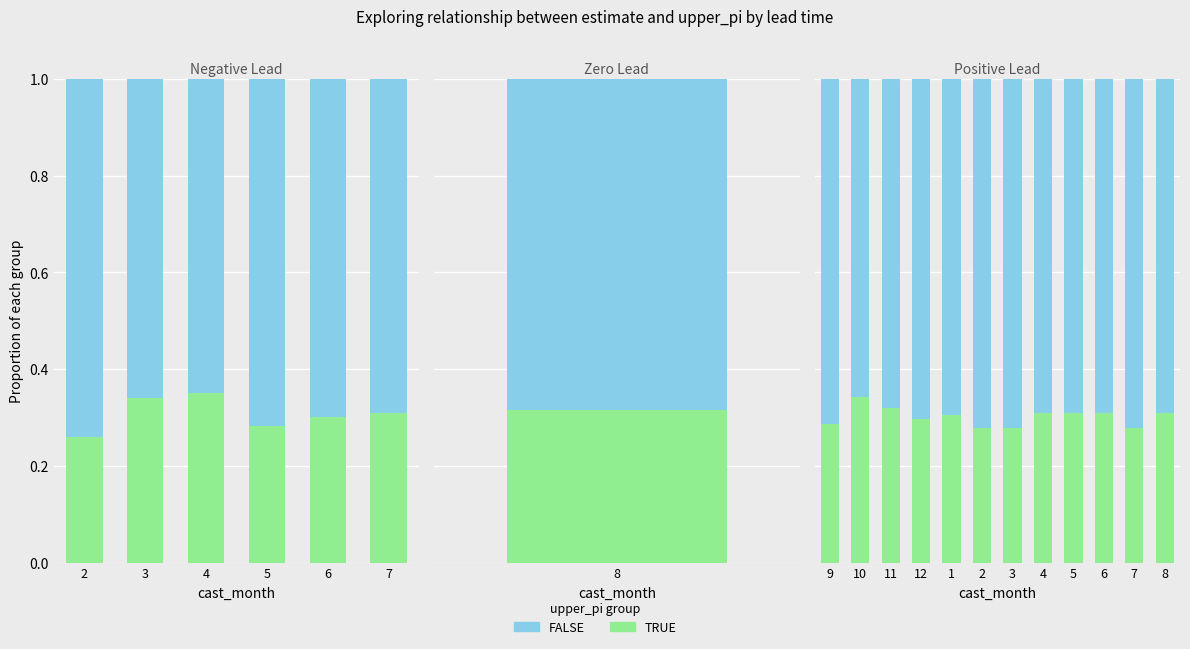

What are all the series names shown in the legend?

TRUE, FALSE